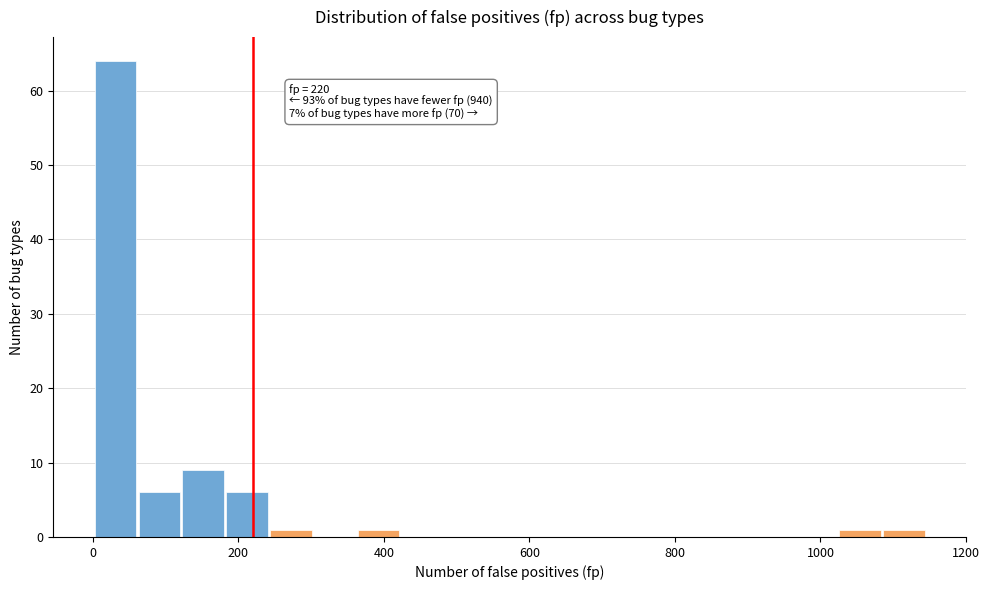

Read against the x-axis, roughly where is the centre of the tallest bar?

40